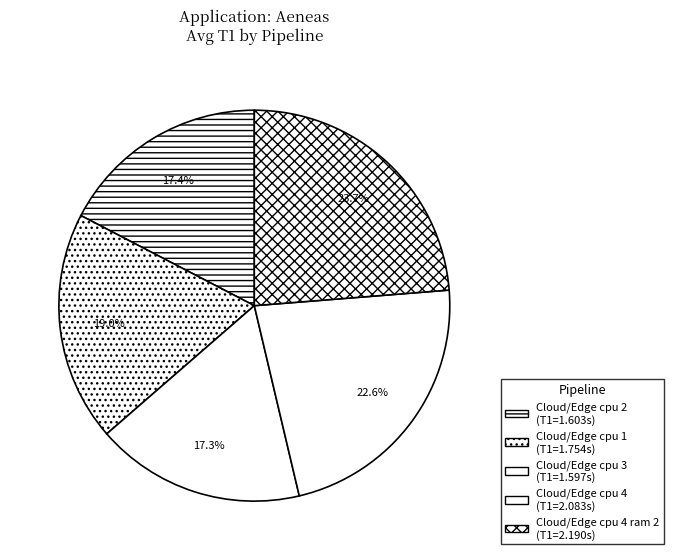

Count the number of slices in the pie.

5